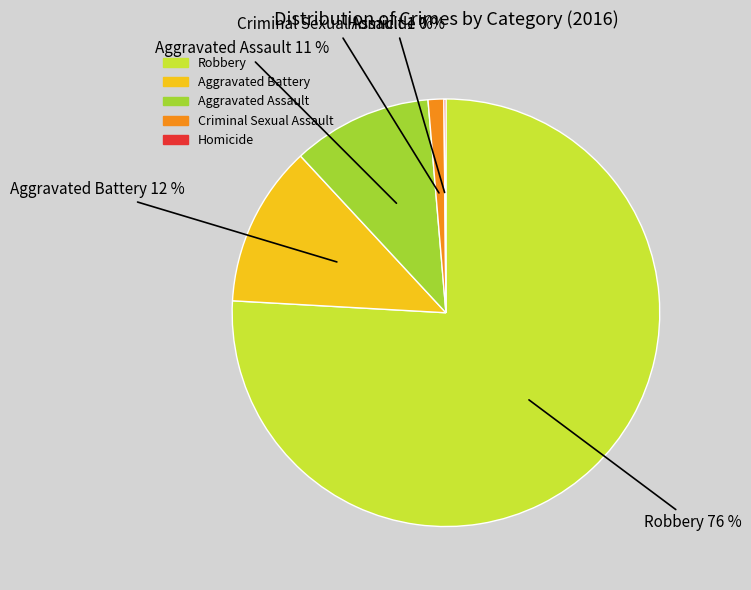

To the nearest percent, what is the average slice percentage?

20%